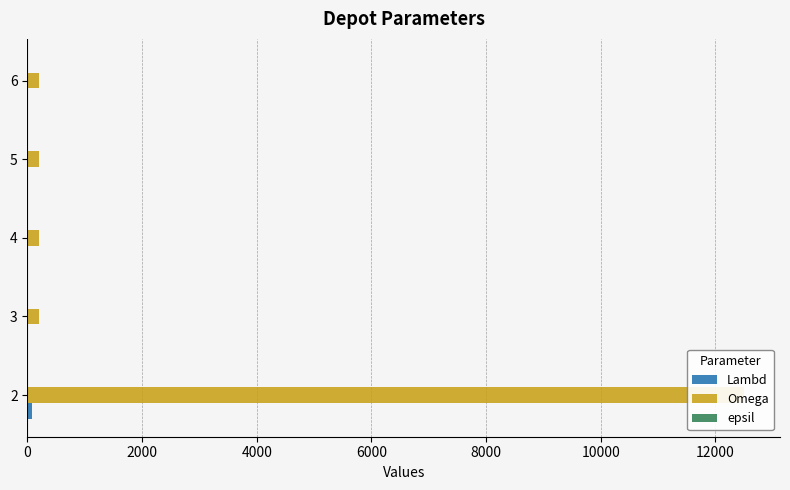

What is the difference between the maximum and minimum values in the Omega series?

12300